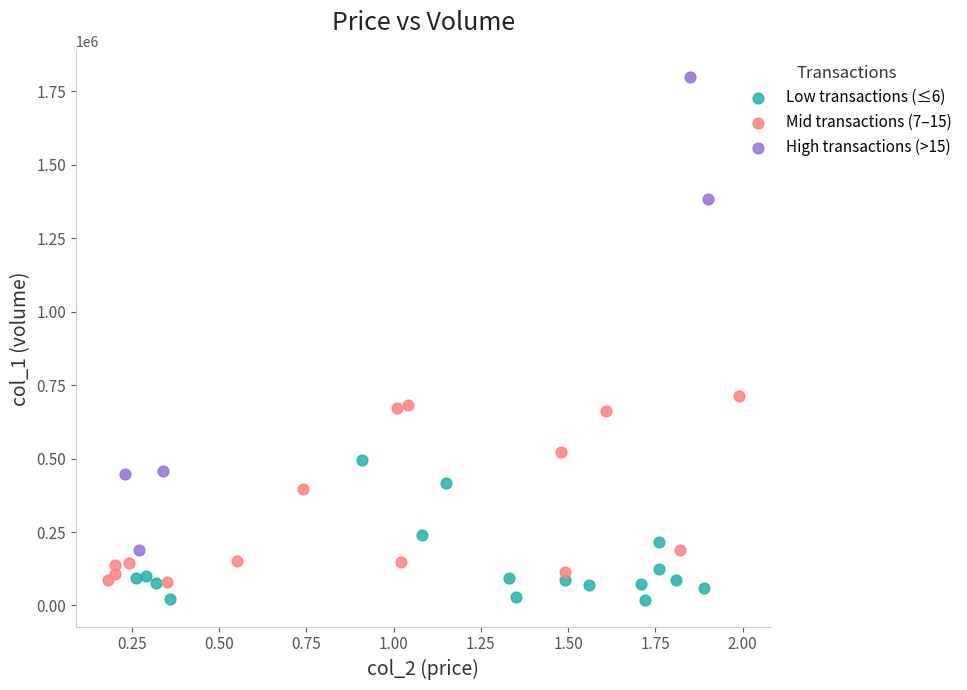

Which series has the largest Y range (max minus min)?

High transactions (>15)